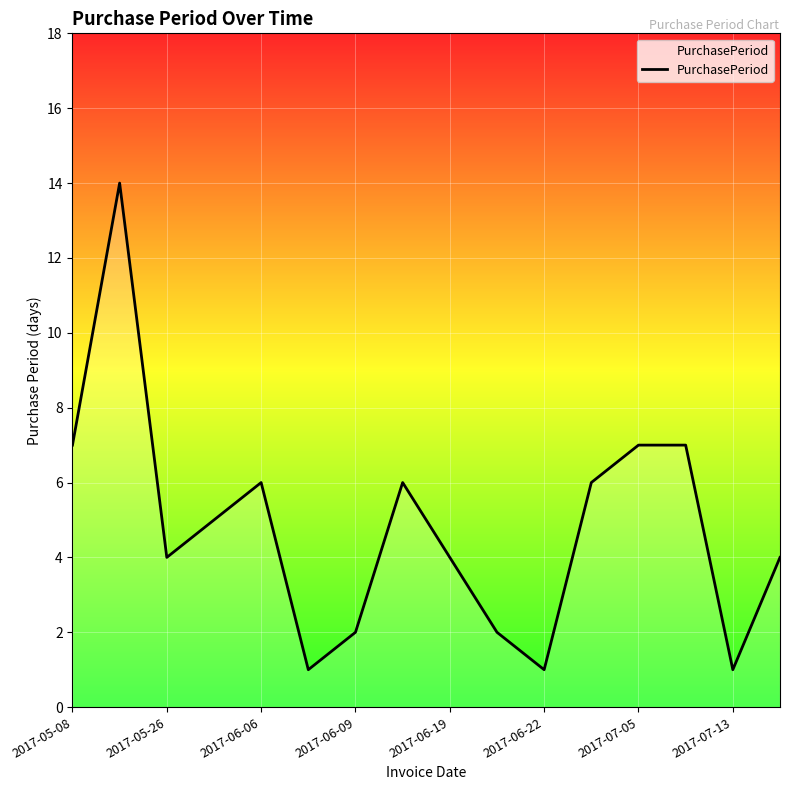

What is the difference between the second highest and second lowest values?

6